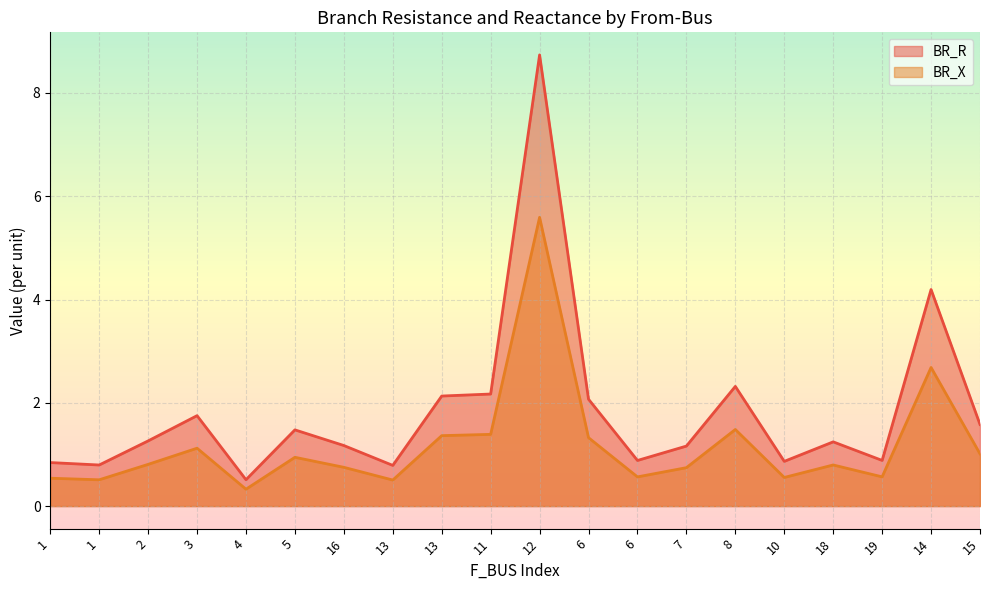

What is the spread (max minus min) of values at 3?

0.6